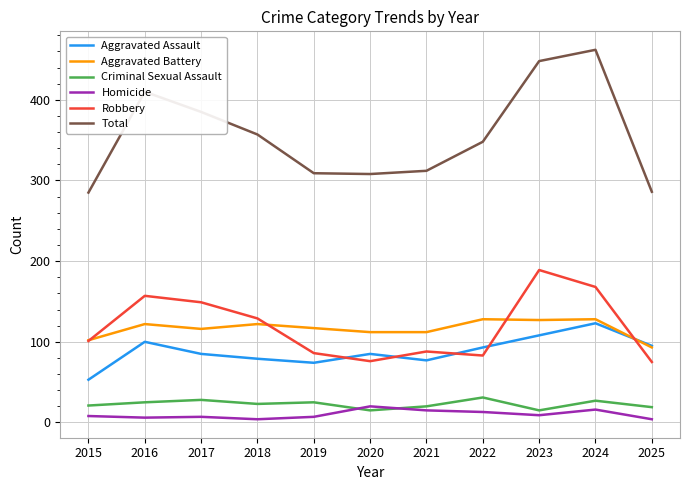

Is this an area chart (filled region under the line)?

No